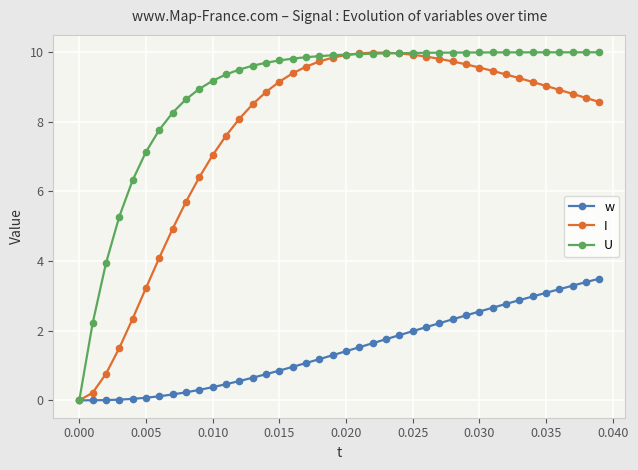

How many categories are shown in the chart?

40